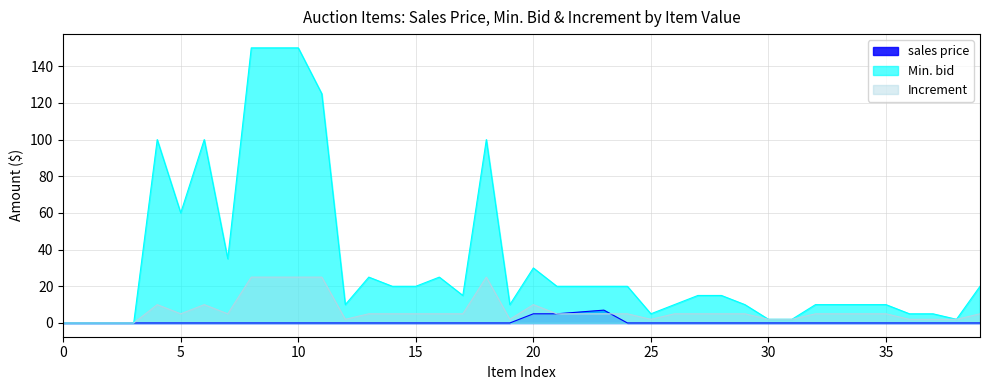

Does the chart have visible grid lines?

Yes